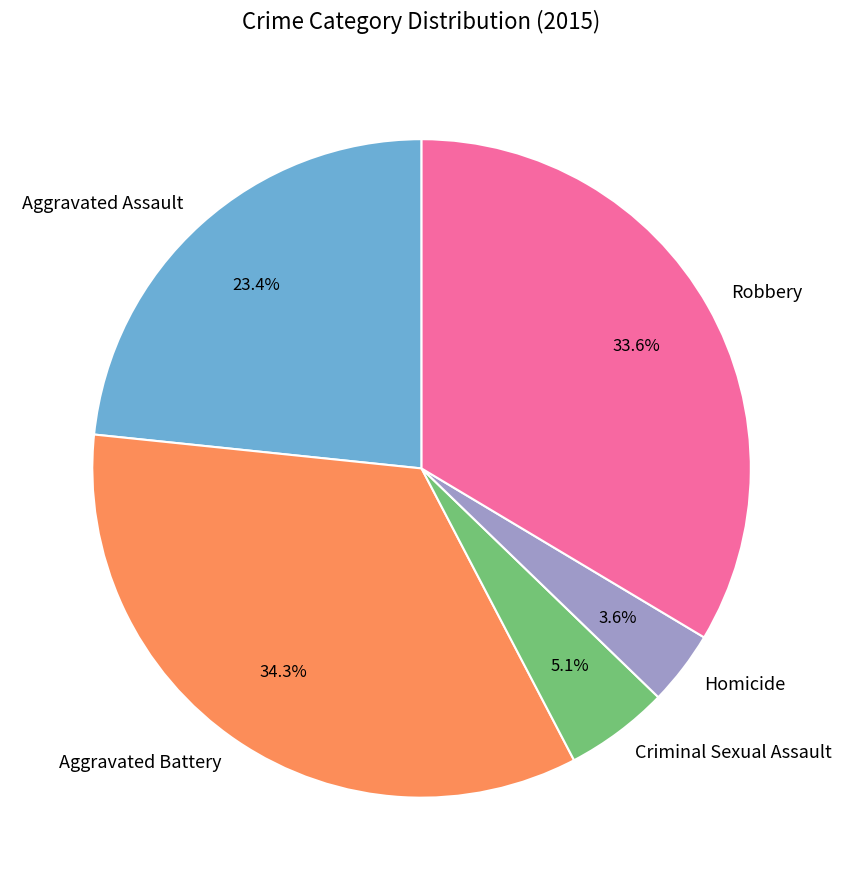

To the nearest percent, what portion does Robbery represent?

34%